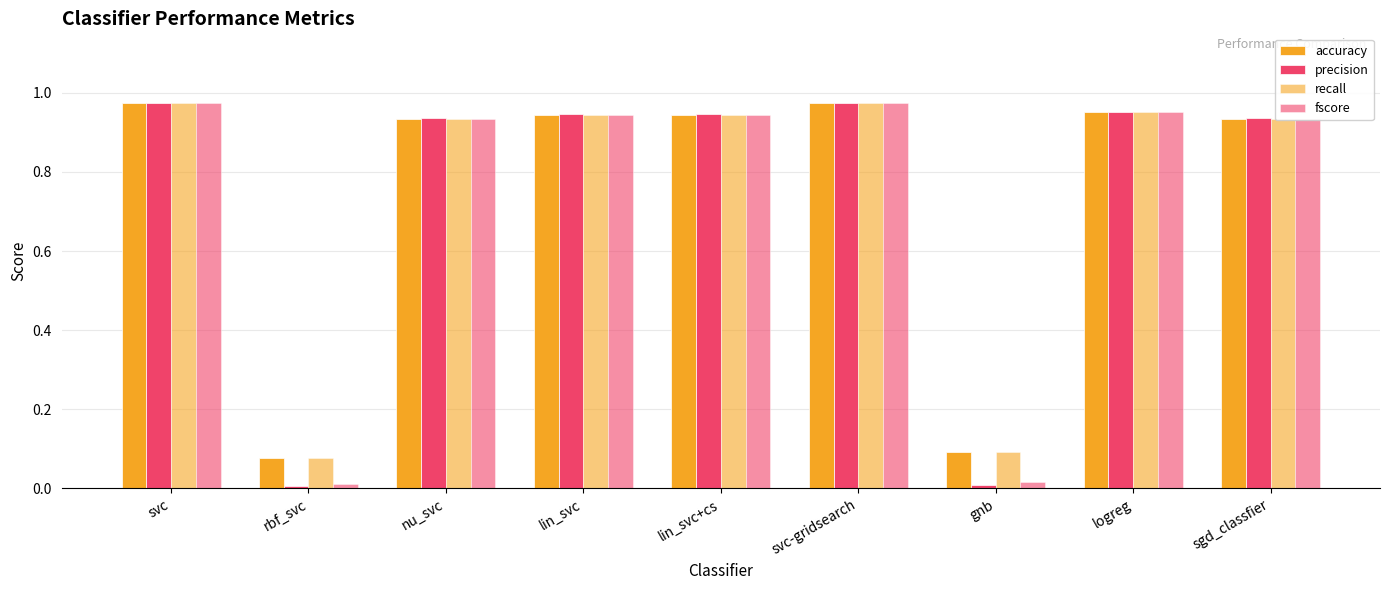

Does the chart contain any negative values?

No